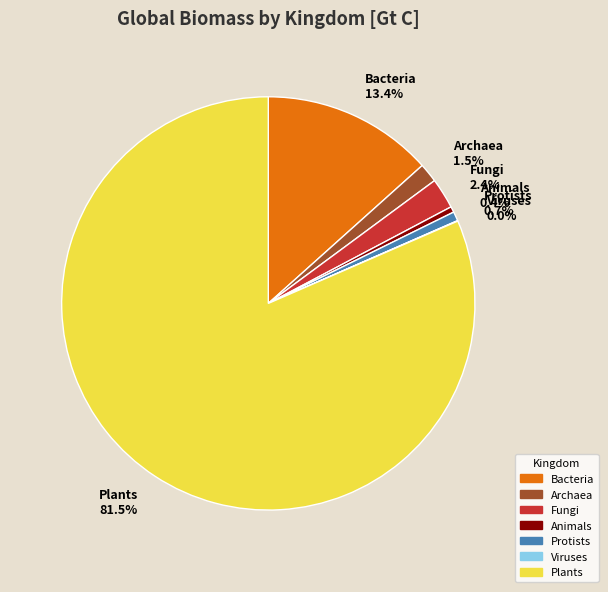

Is there any slice that represents more than half of the pie?

Yes